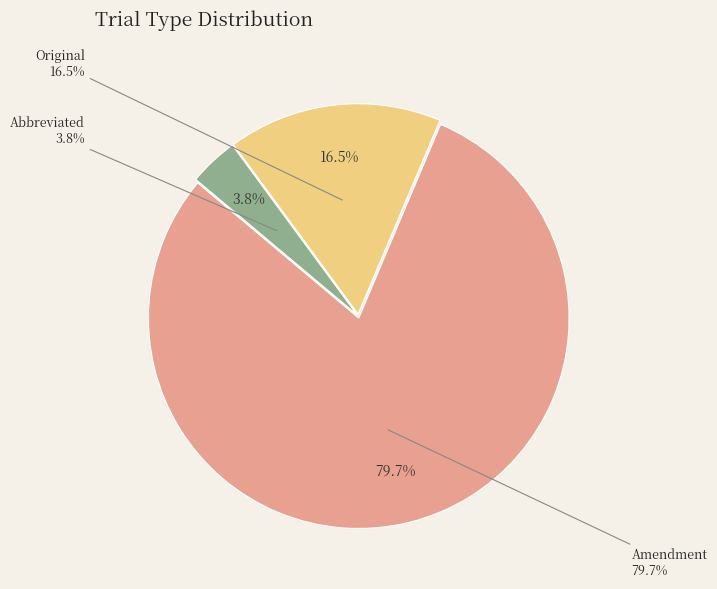

What is the majority slice?

Amendment